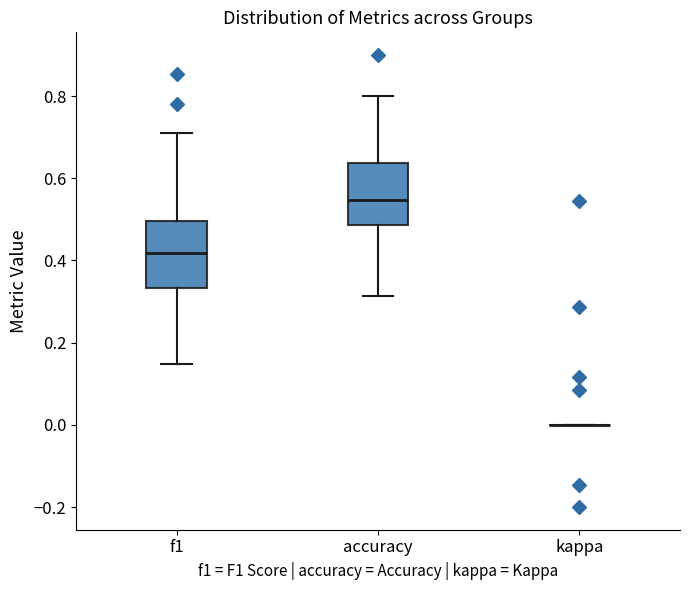

Reading left to right, read every box against the y-axis: the position of its median line, the range the box covers, and the ends of its whiskers. The values are not printed on the chart, so give them approximately, as read against the axis.

f1: median 0.42, box 0.34 to 0.50, whiskers 0.14 to 0.72
accuracy: median 0.54, box 0.48 to 0.64, whiskers 0.32 to 0.80
kappa: box collapsed to a line at 0.00, whiskers 0.00 to 0.00